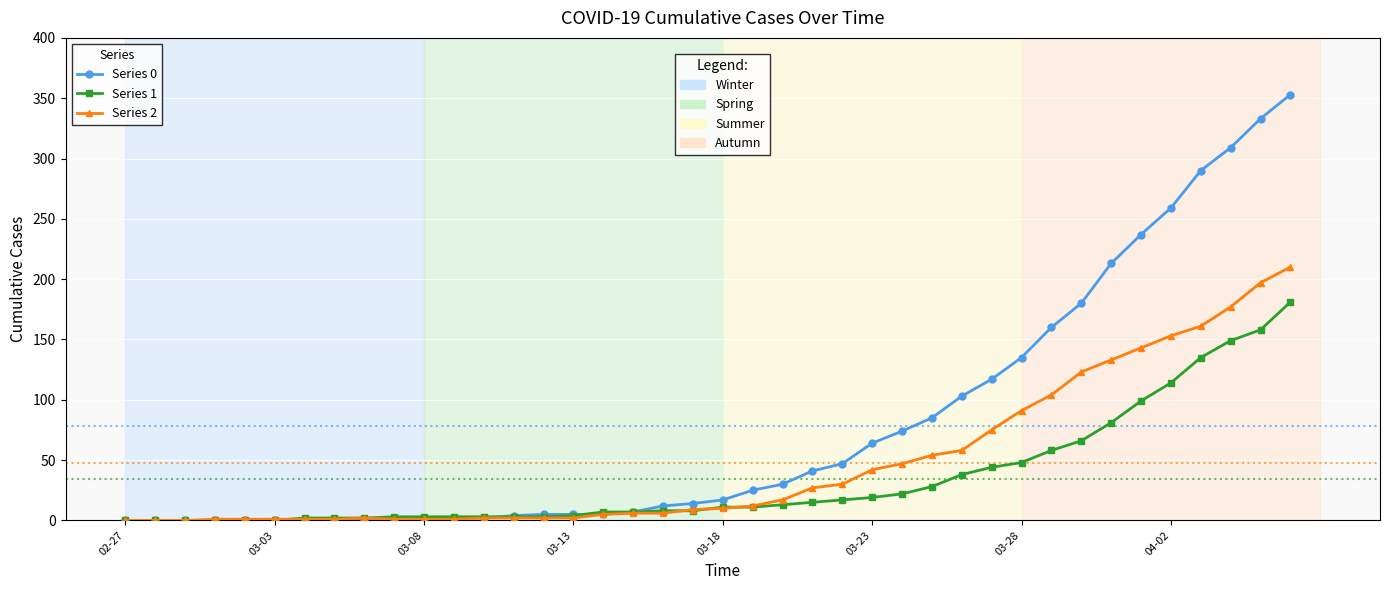

Which series has the widest spread of values?

Series 0